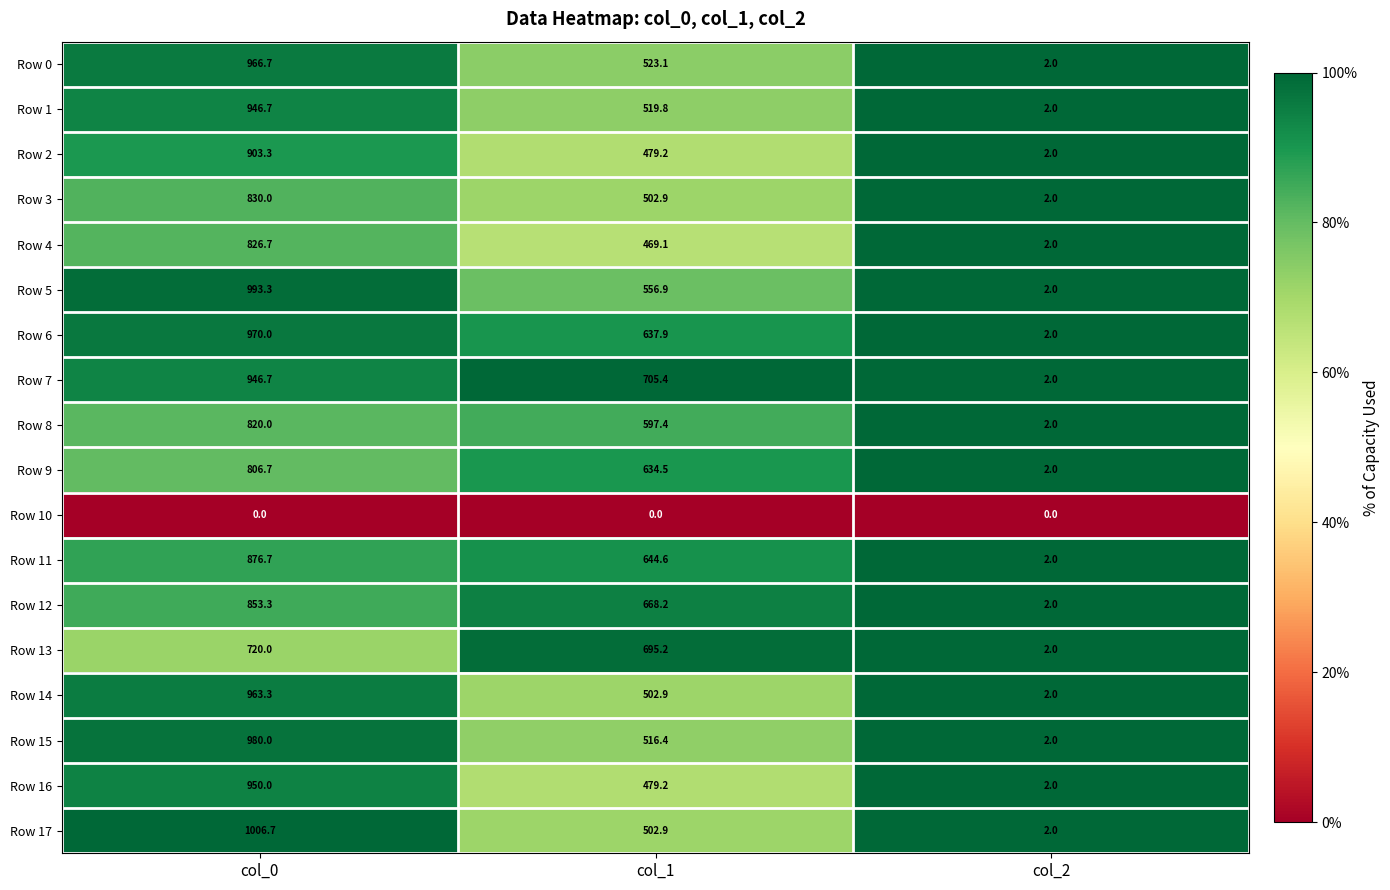

Between col_0 and col_2, which series saw the biggest shift?

Row 17